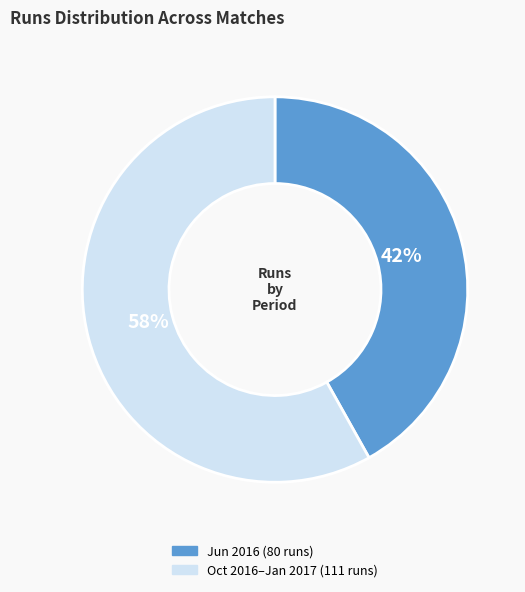

Does any single category account for the majority?

Yes